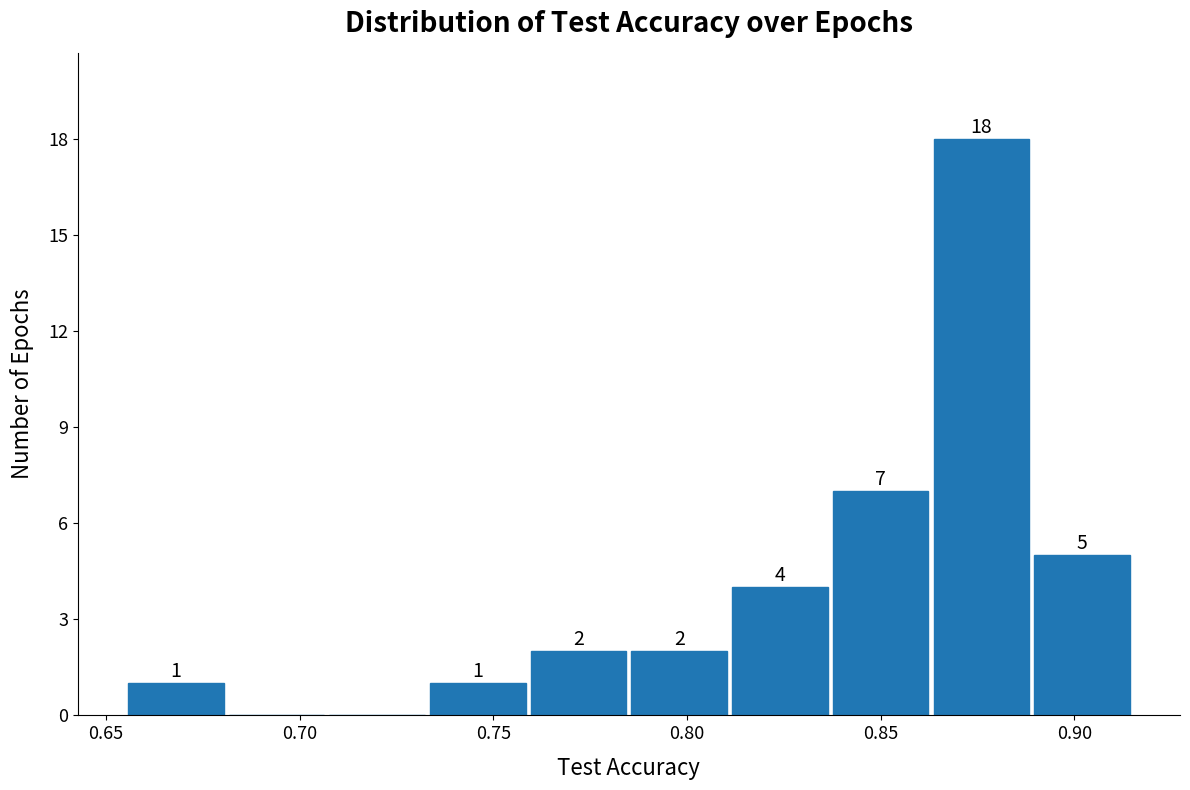

Which range on the x-axis has the tallest bar?

0.865 to 0.890